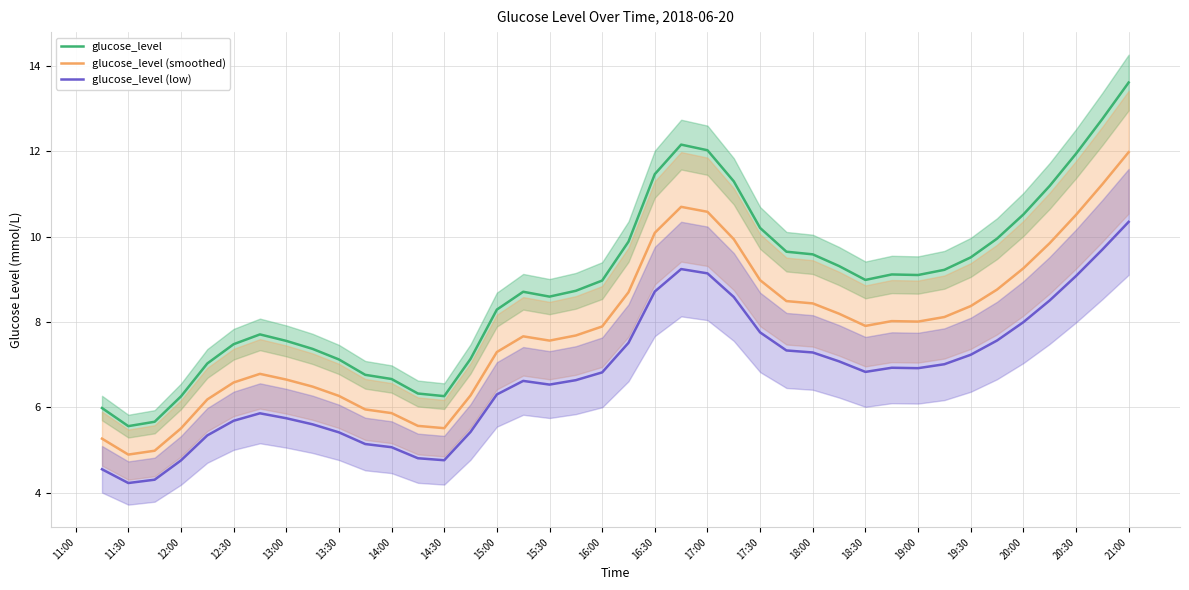

Which category has the highest value in the glucose_level (low) series?

21:00